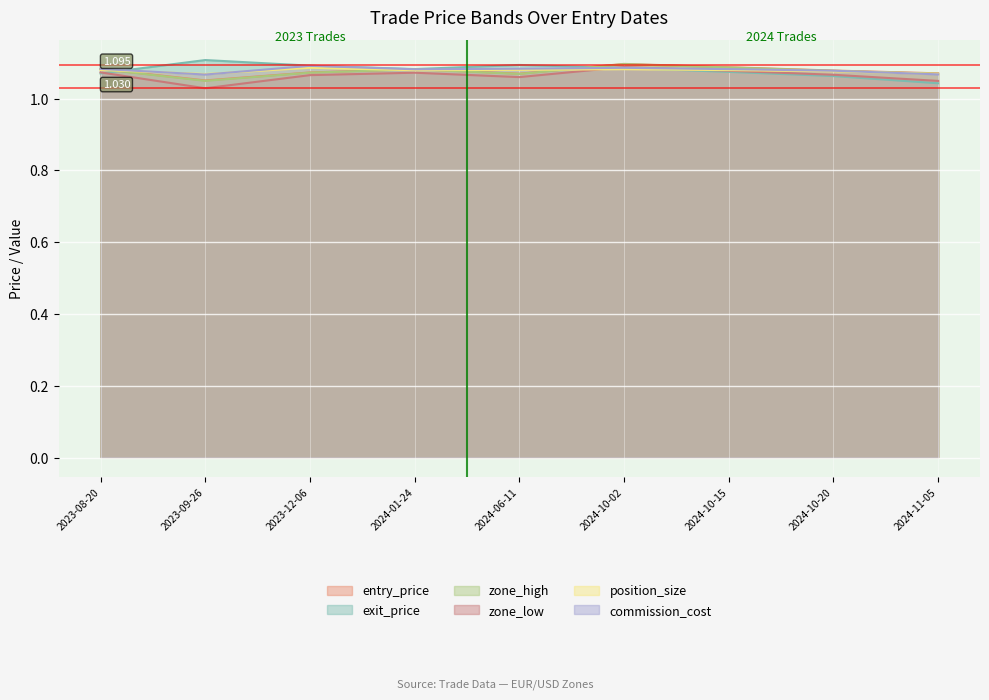

What is the lowest value of the zone_low series?

1.0